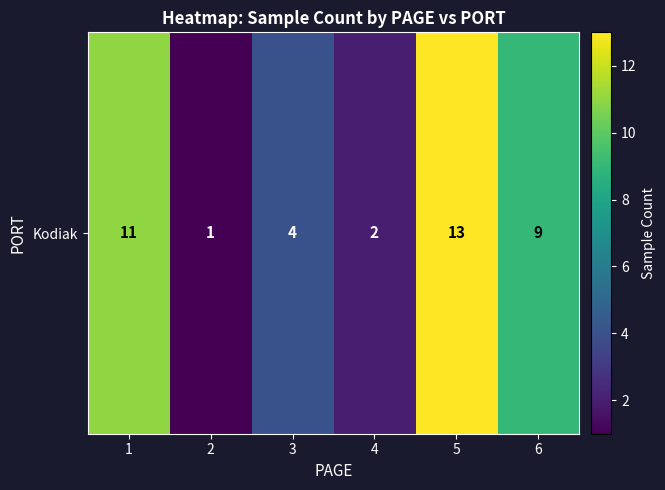

Reading right to left, what are all the values shown in this chart?

6=9	5=13	4=2	3=4	2=1	1=11